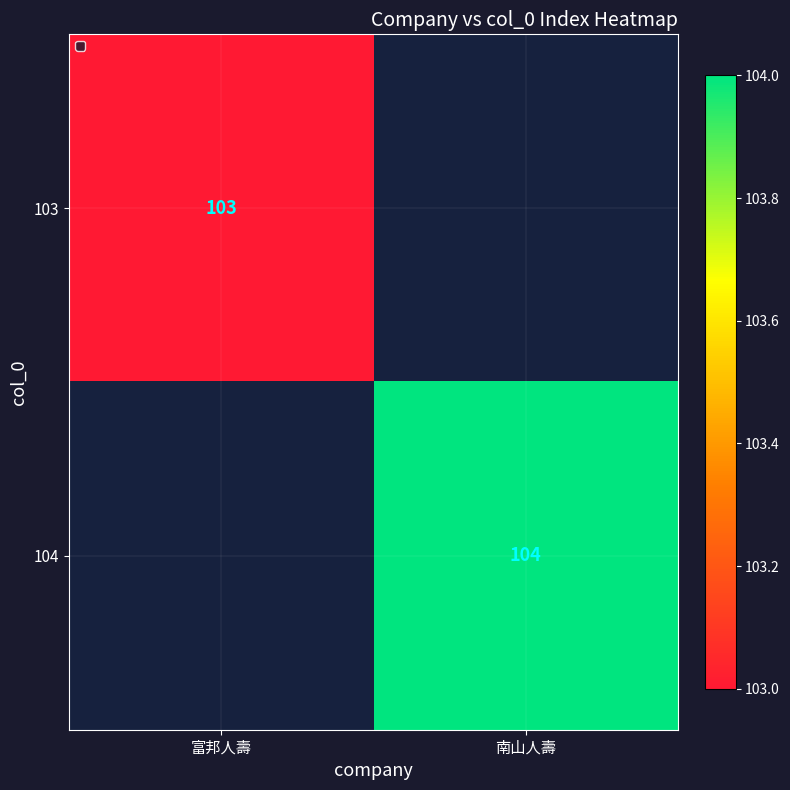

True or false: 104 has a value of 67 at 南山人壽.

False